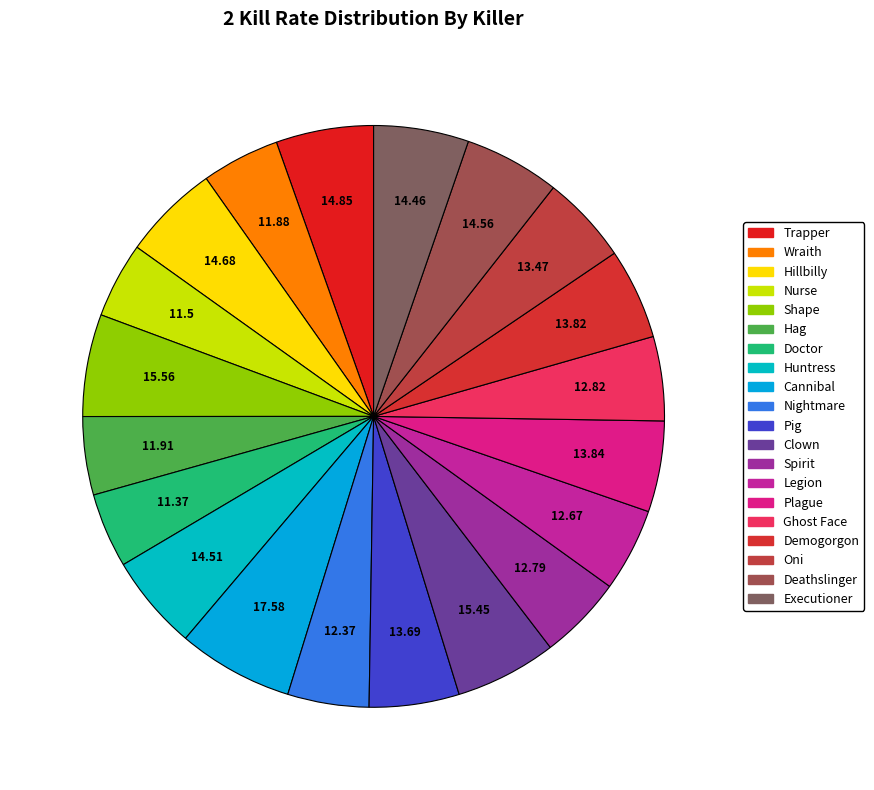

To the nearest percent, what is the average slice percentage?

5%